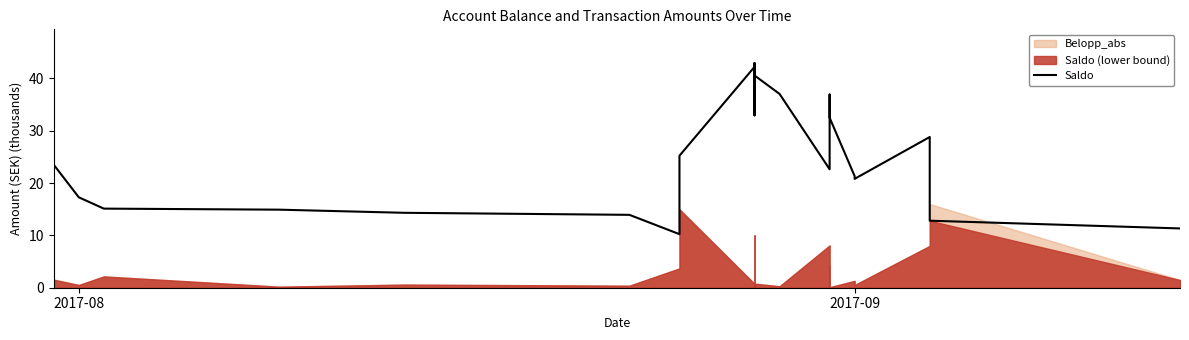

How many interior local peaks (higher than both neighbors) does the data have?

7